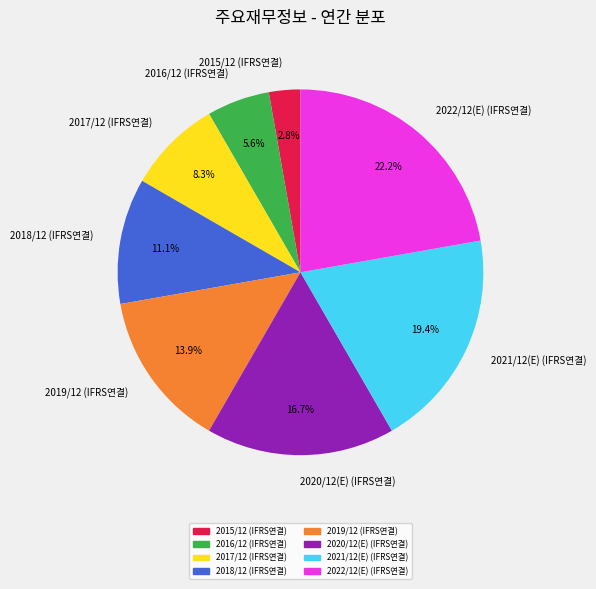

To the nearest percent, what portion does 2019/12 (IFRS연결) represent?

14%